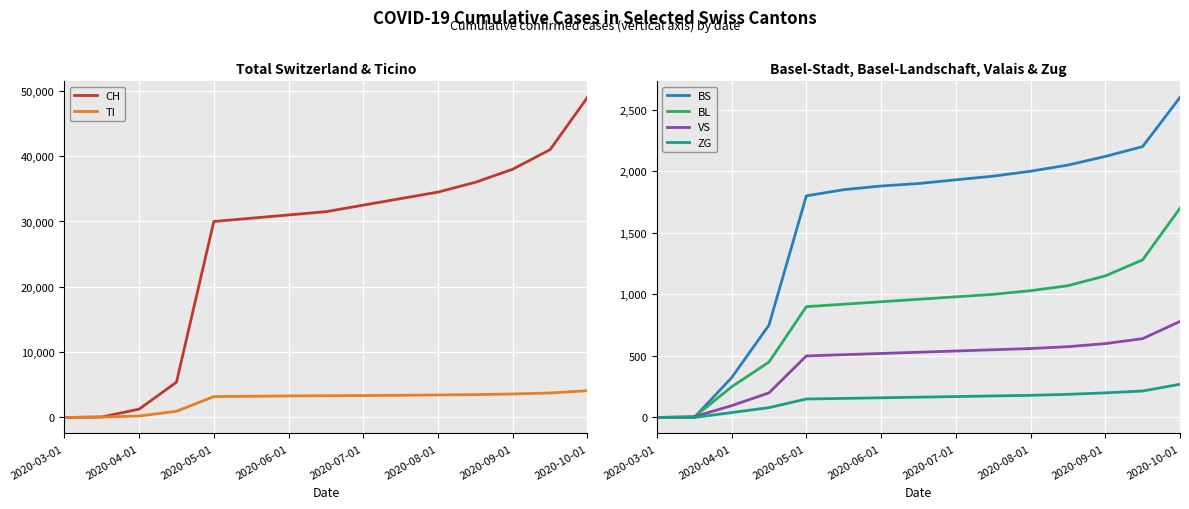

The value of ZG at 2020-09-01 is 304. True or false?

False